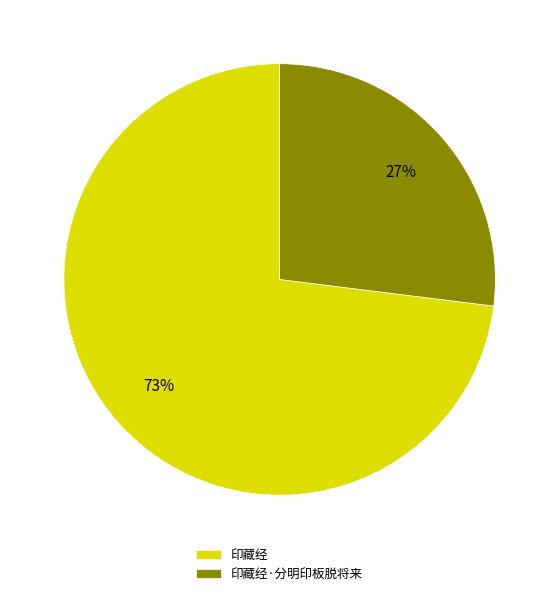

Rank the categories by value from highest to lowest.

印藏经, 印藏经·分明印板脱将来